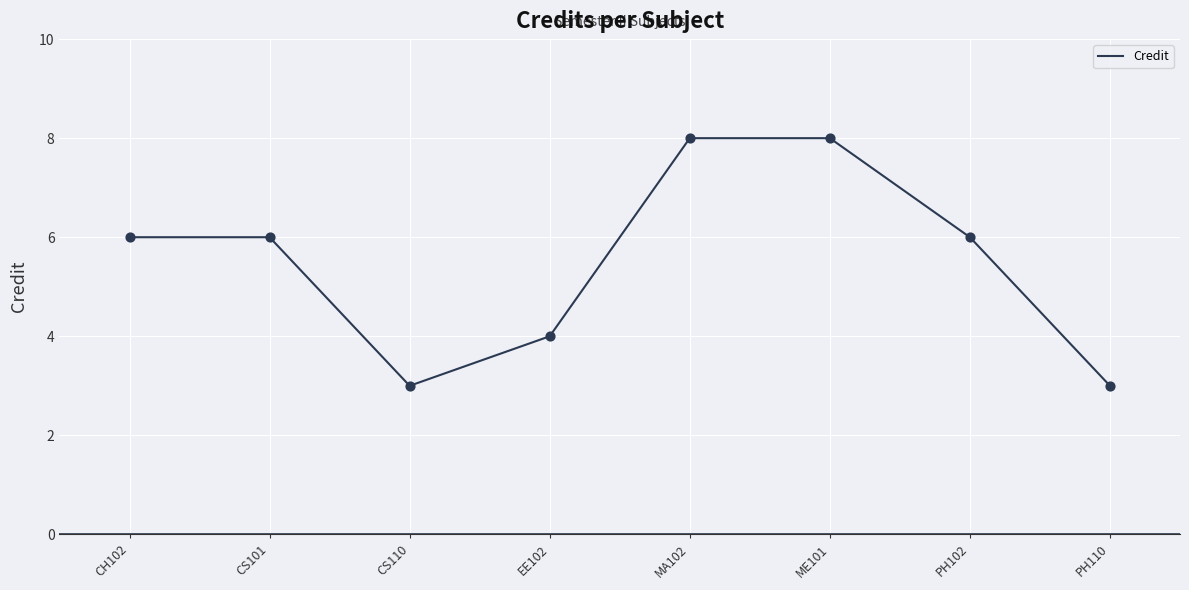

Between EE102 and CH102, which is larger?

CH102